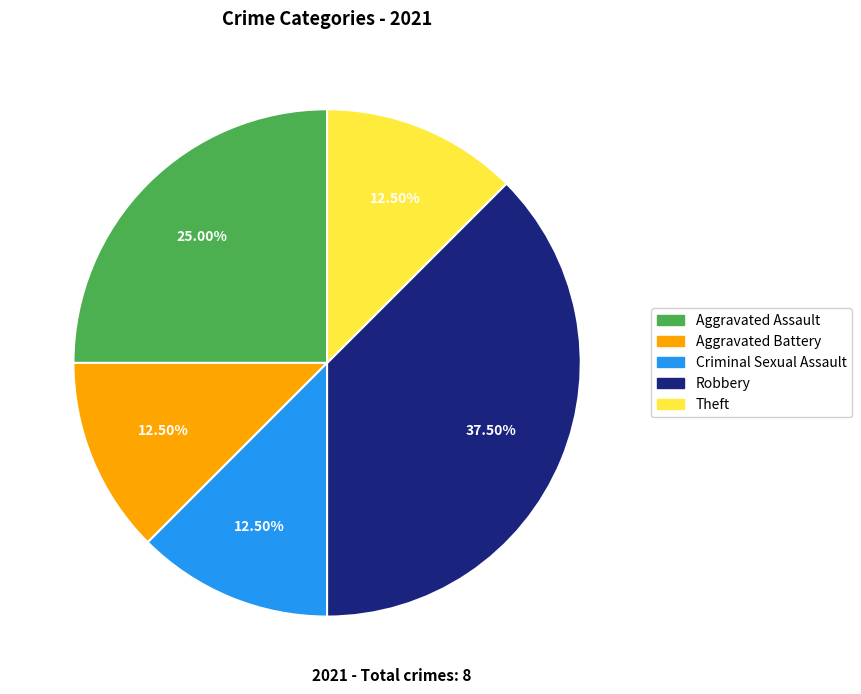

What is the ratio of the value at Aggravated Assault to the value at Aggravated Battery?

2.0